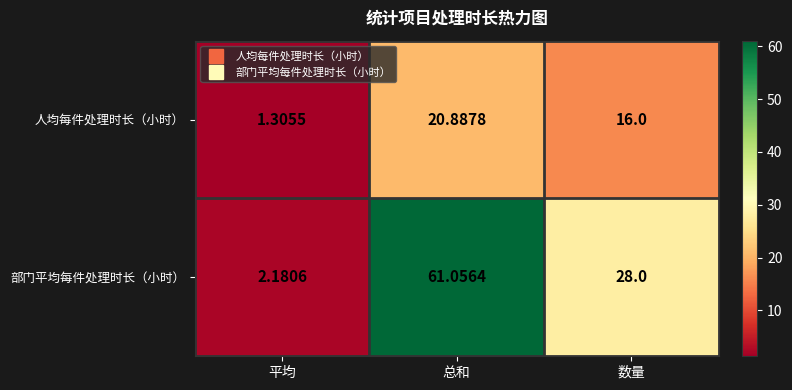

At which label is 人均每件处理时长（小时） closest to 11?

数量